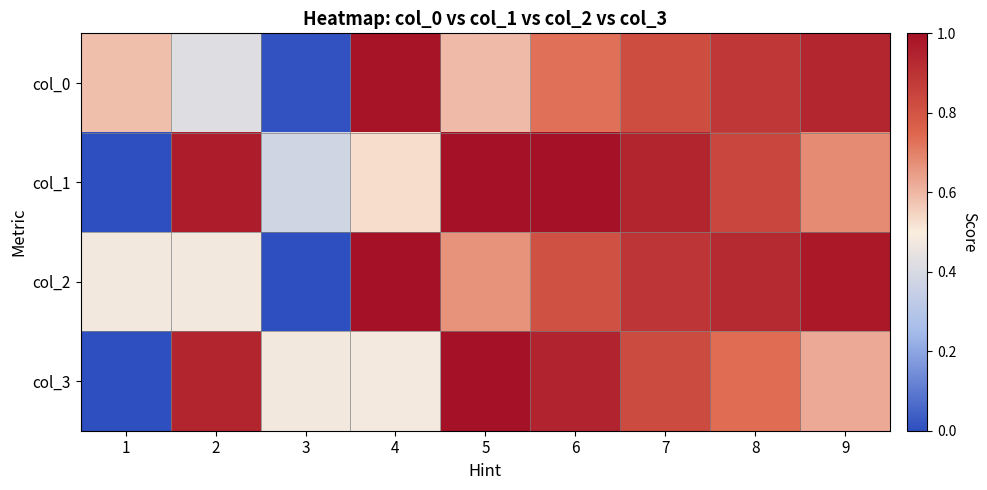

What is the spread (max minus min) of values at 6?

0.3